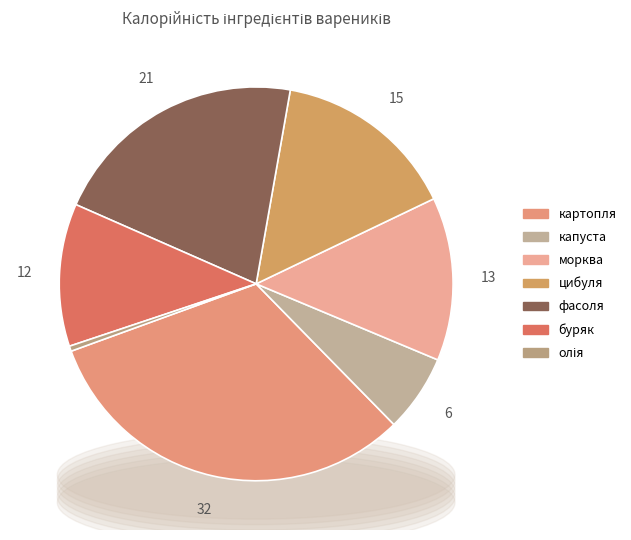

To the nearest percent, what is the average slice percentage?

14%